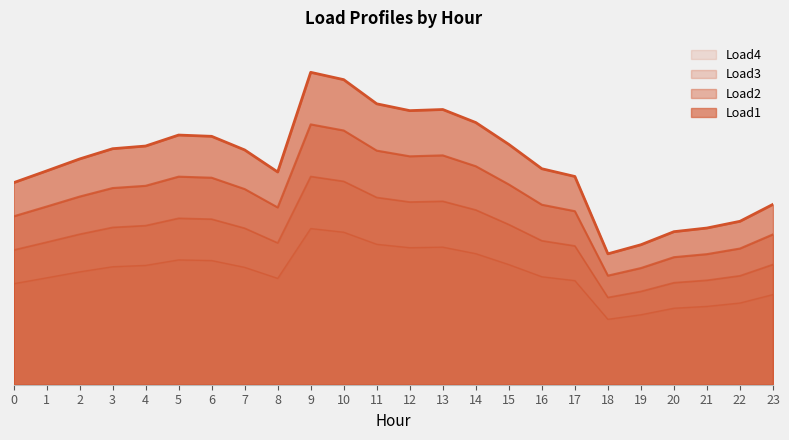

Rank the series by their average value, from highest to lowest.

Load1, Load2, Load3, Load4